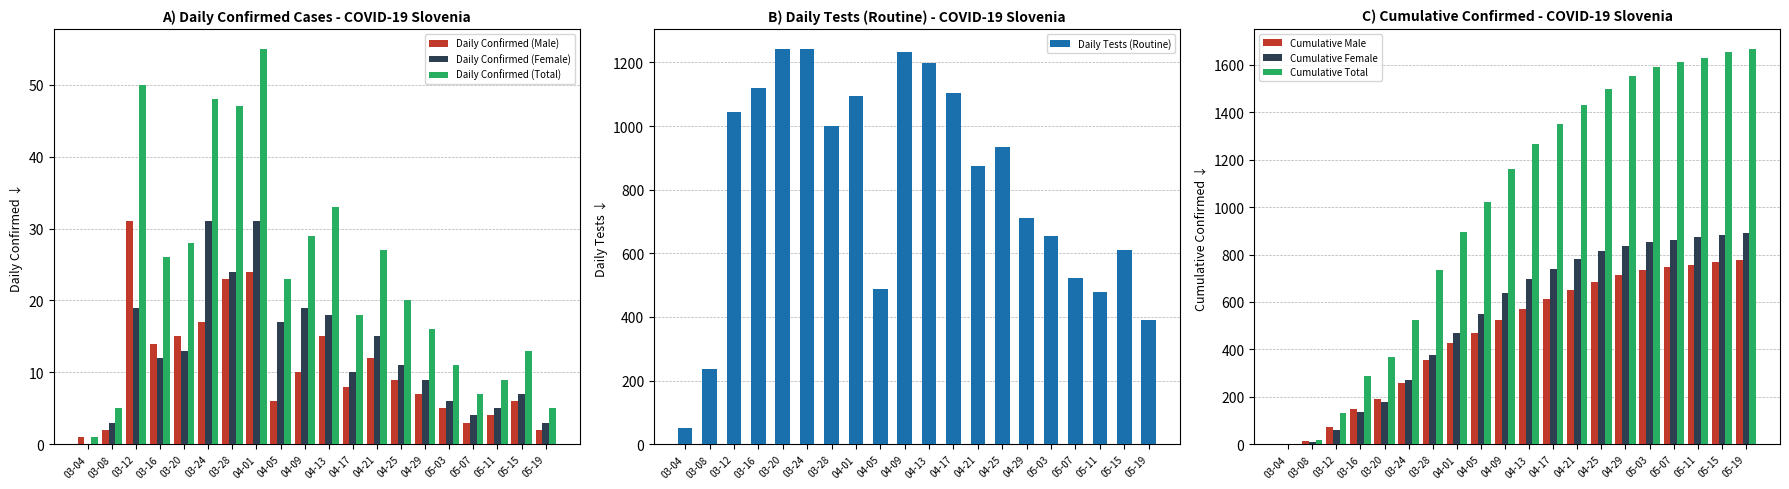

The value of Daily Confirmed (Female) at 04-17 is 10. True or false?

True